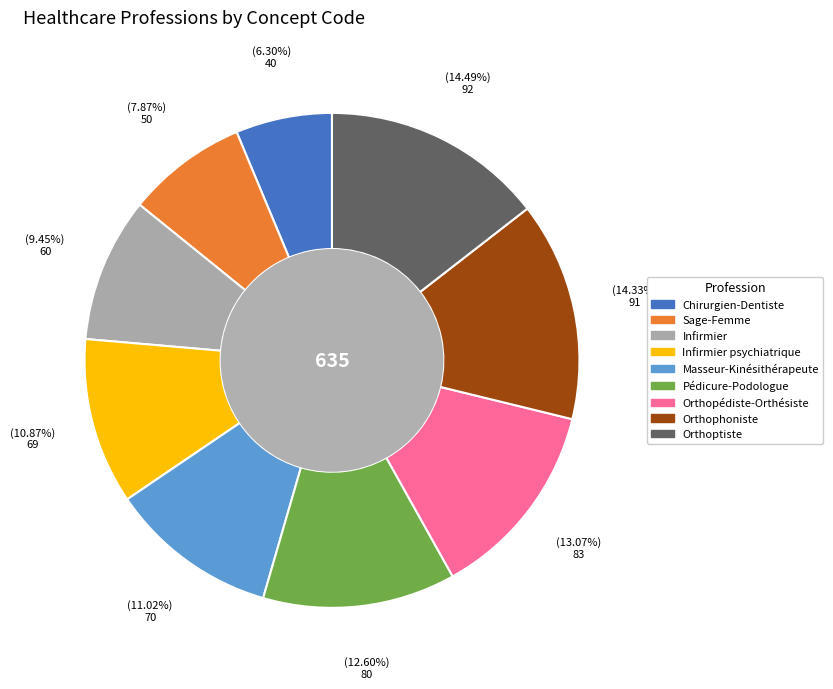

Is there any slice that represents more than half of the pie?

No